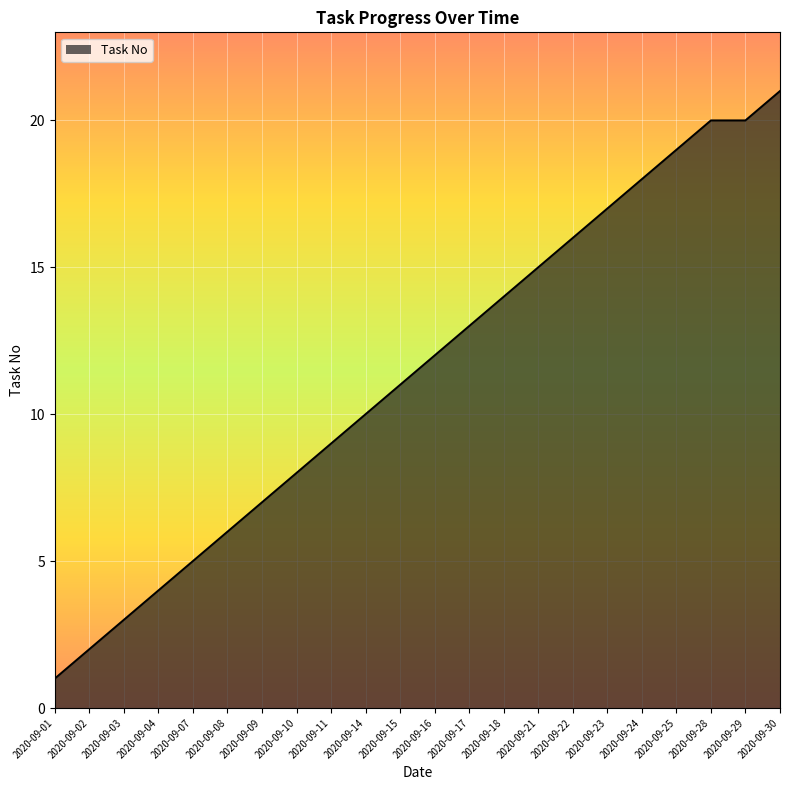

True or false: the data shows 11 at 2020-09-15.

True